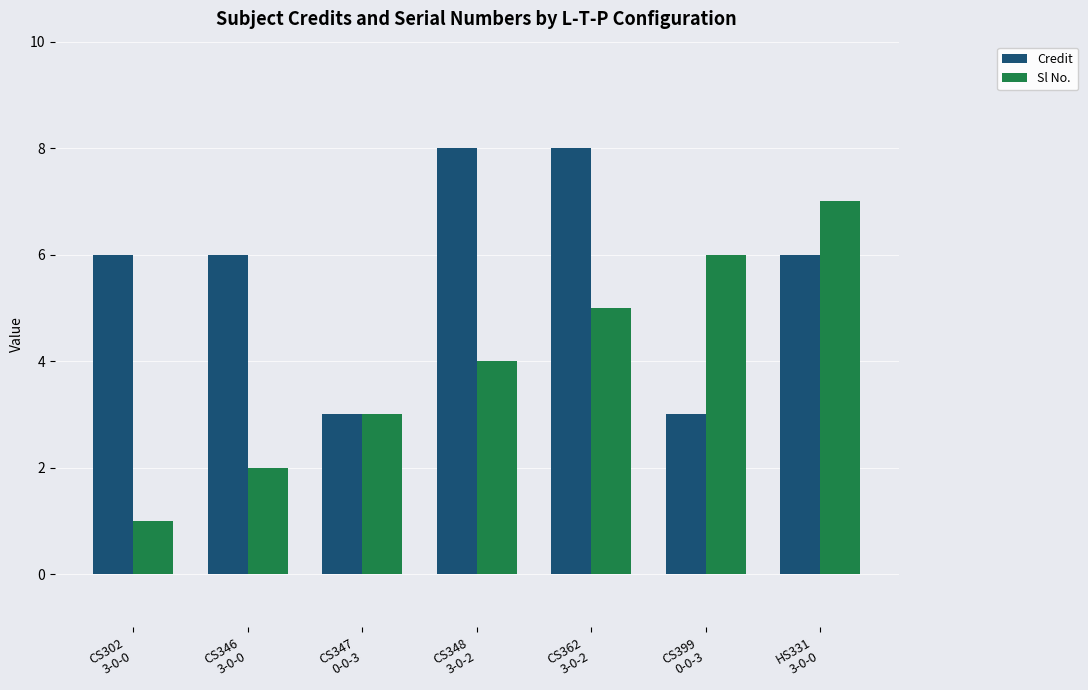

What position from the left is CS362
3-0-2?

5